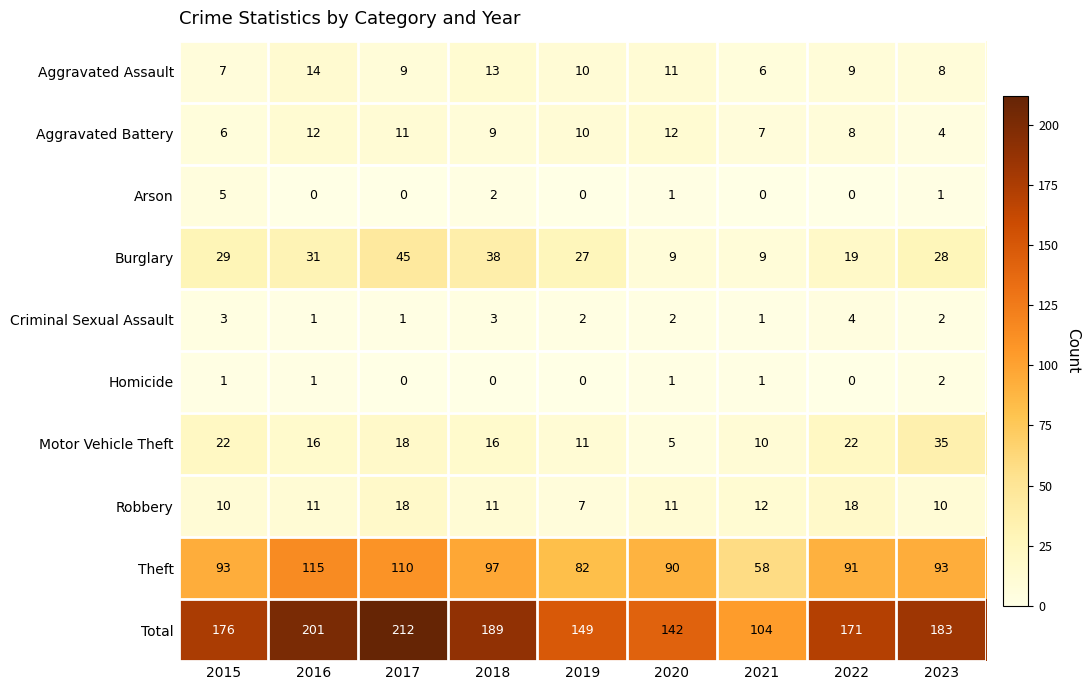

Rank the series at 2018 from highest to lowest value.

Total, Theft, Burglary, Motor Vehicle Theft, Aggravated Assault, Robbery, Aggravated Battery, Criminal Sexual Assault, Arson, Homicide